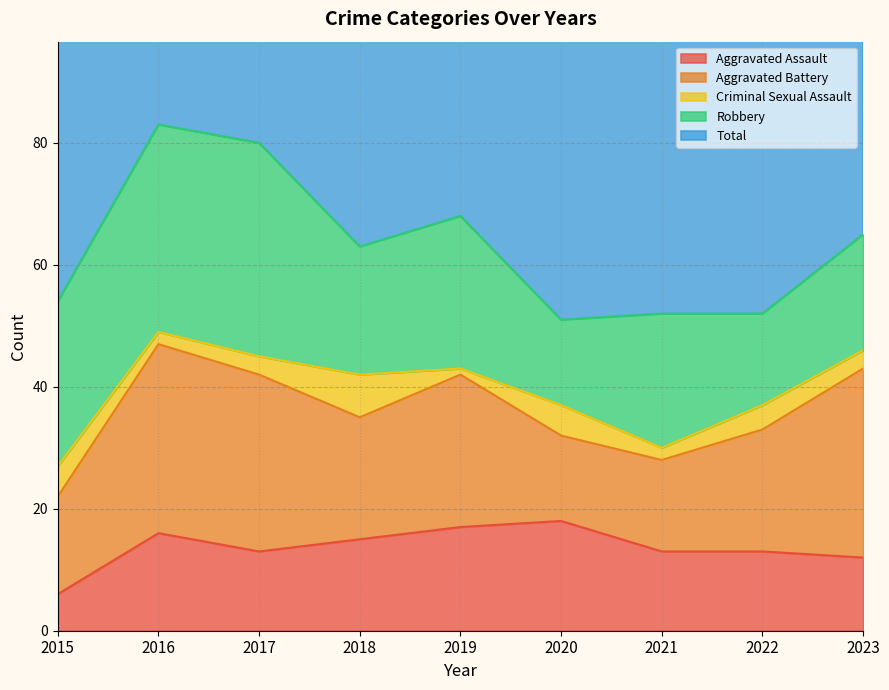

What is the difference between the Robbery values at 2015 and 2023?

8